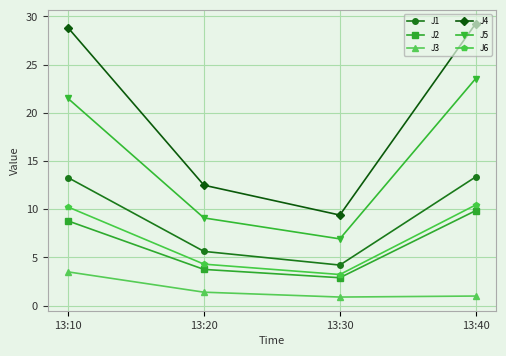

What is the value of the J4 point at the 3rd from the left?

9.4